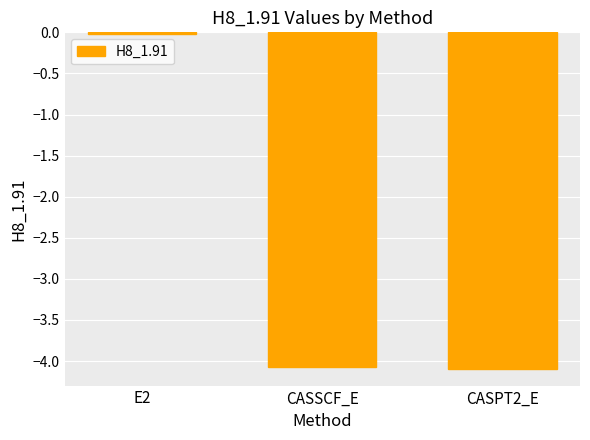

Are the bars horizontal?

No